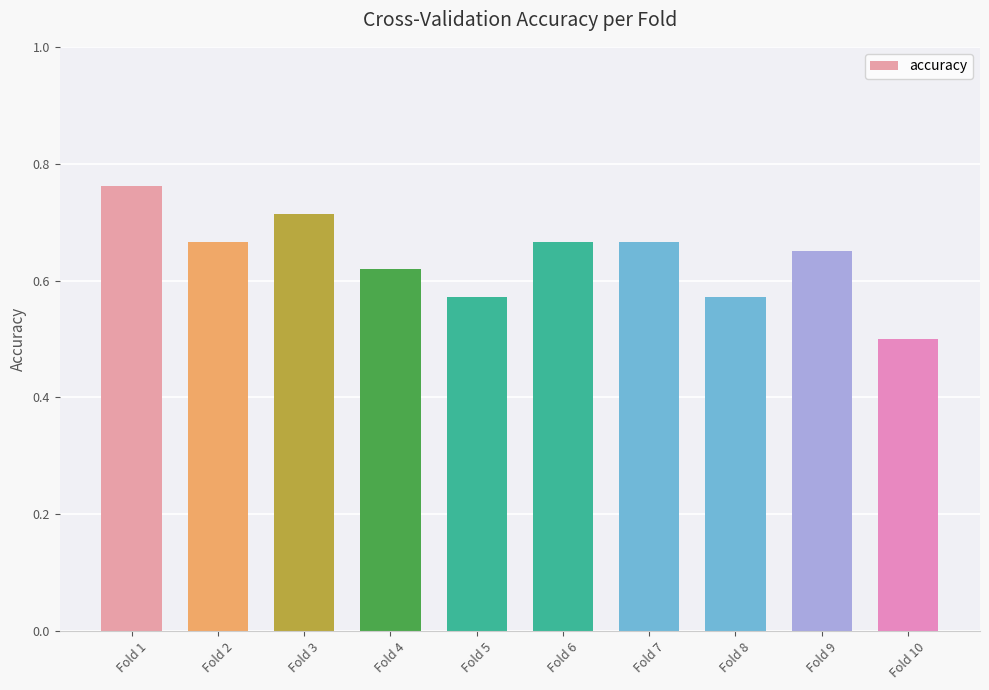

Is it true that the value at Fold 7 is 0.4?

False